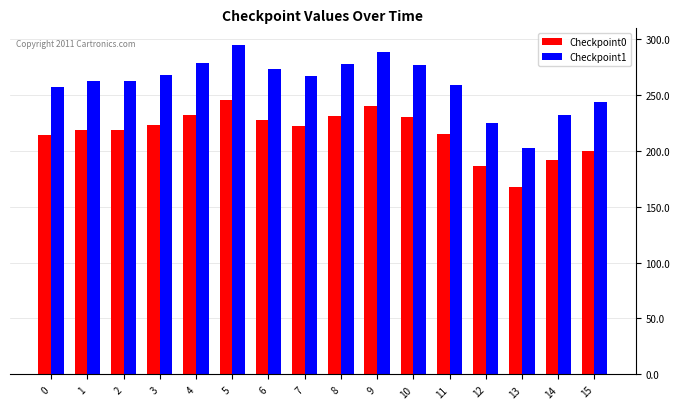

Where is Checkpoint1 nearest to the value 248?

15